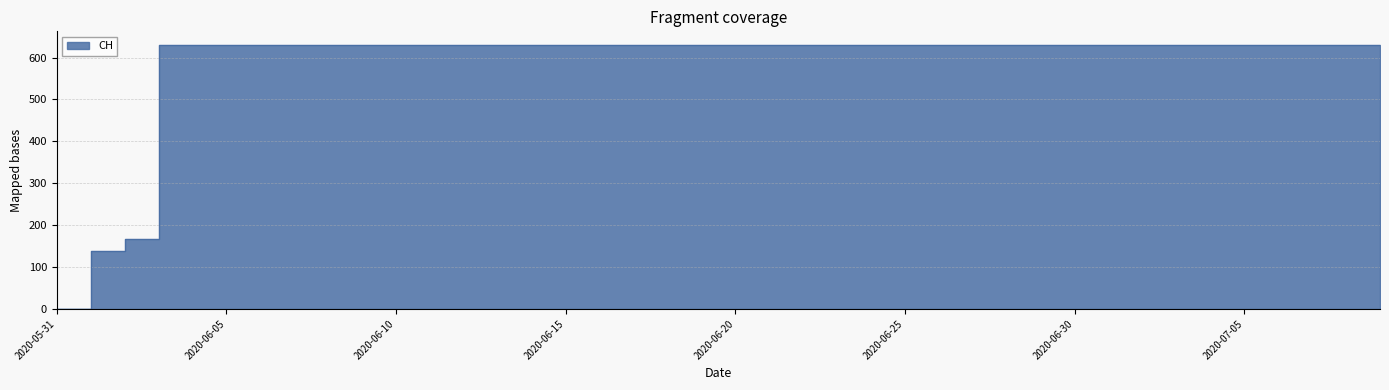

True or false: the data has more than 2 interior local peaks.

False